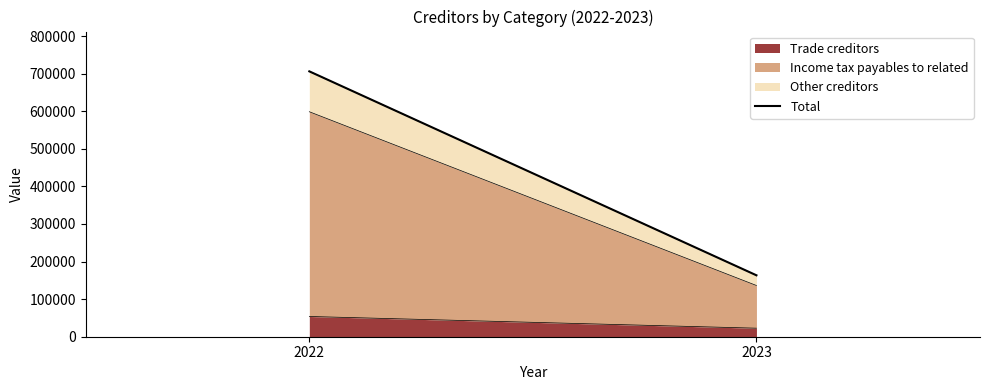

Reading right to left, list all the values displayed in this chart.

2023=163409	2022=705983